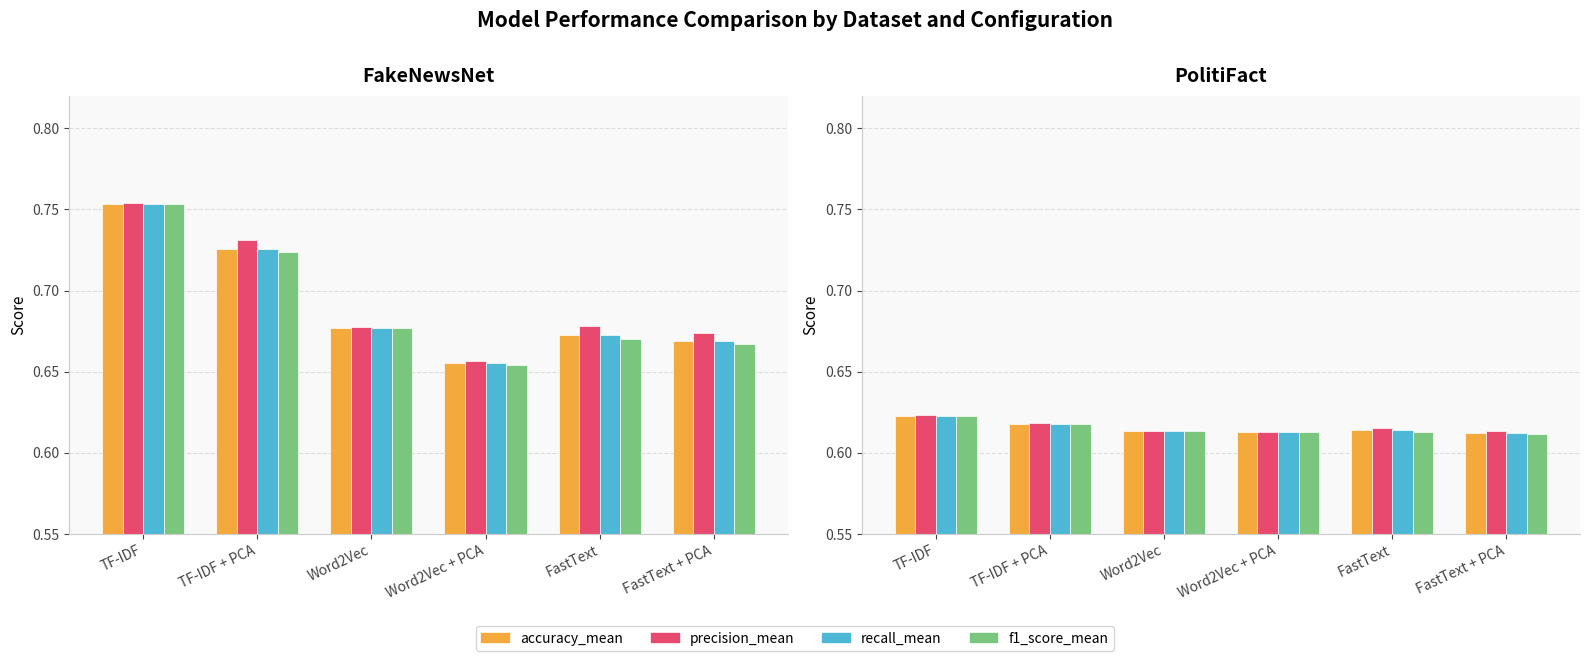

What is the label of the 3rd bar from the left?

Word2Vec